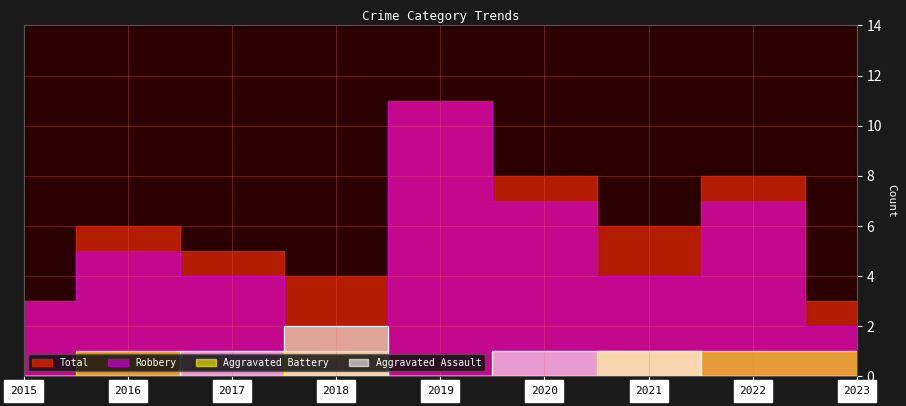

At which label does Total reach its peak?

2019